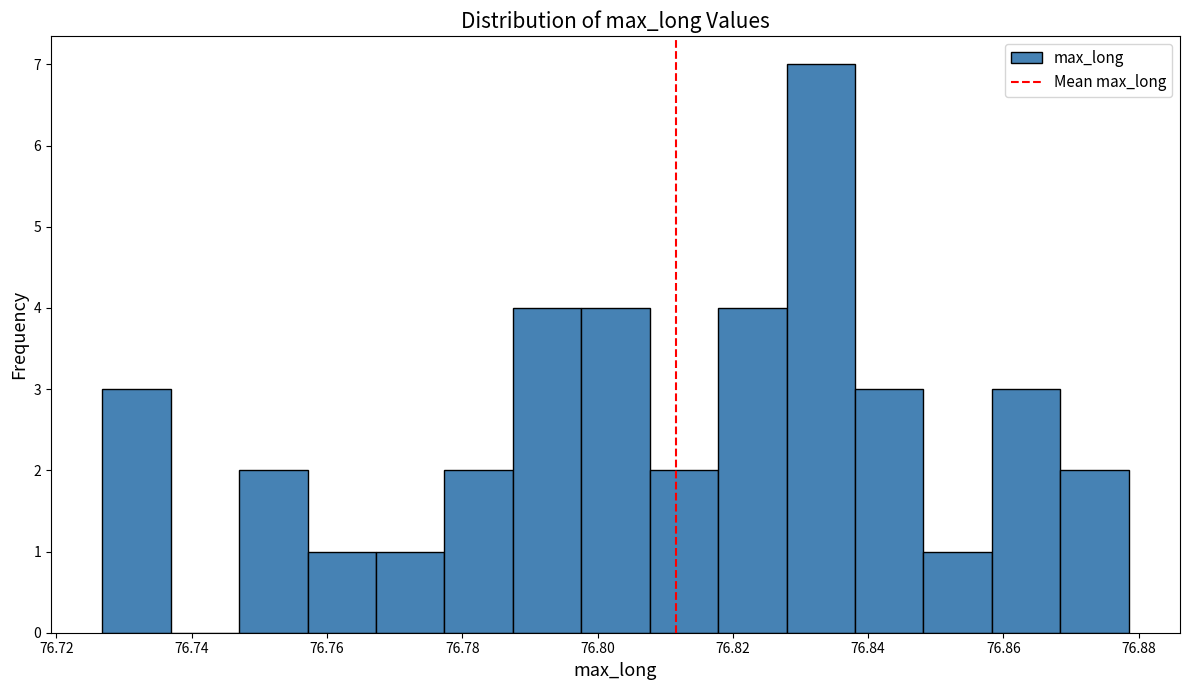

Over which range of the x-axis is the bar tallest?

76.828 to 76.838